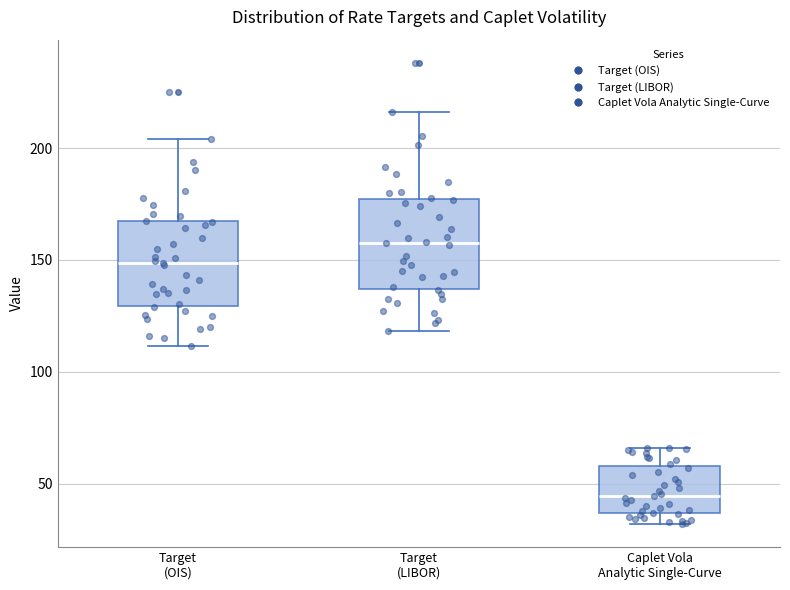

Which box's median line is the lowest?

Caplet Vola Analytic Single-Curve